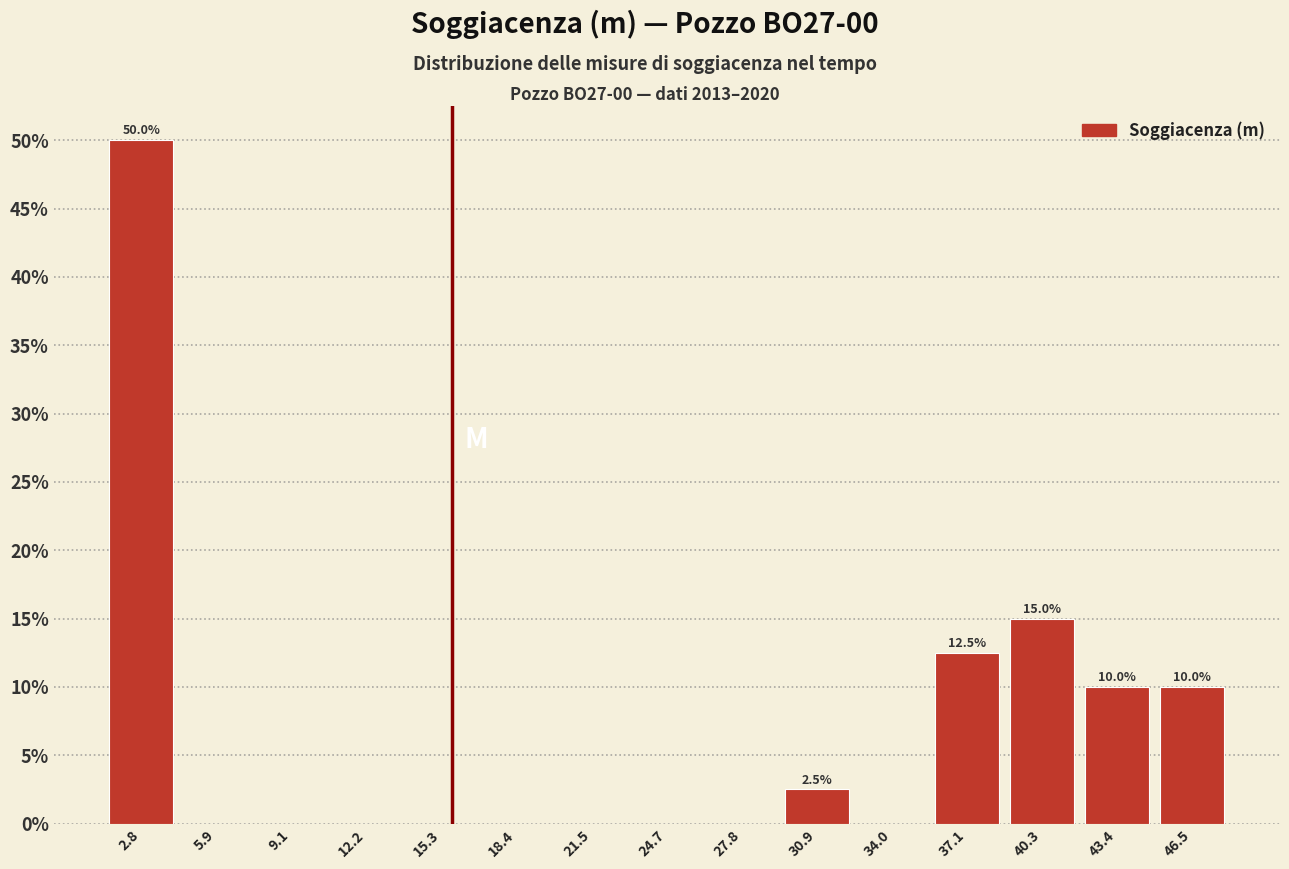

Over which range of the x-axis is the bar tallest?

1.5 to 4.5